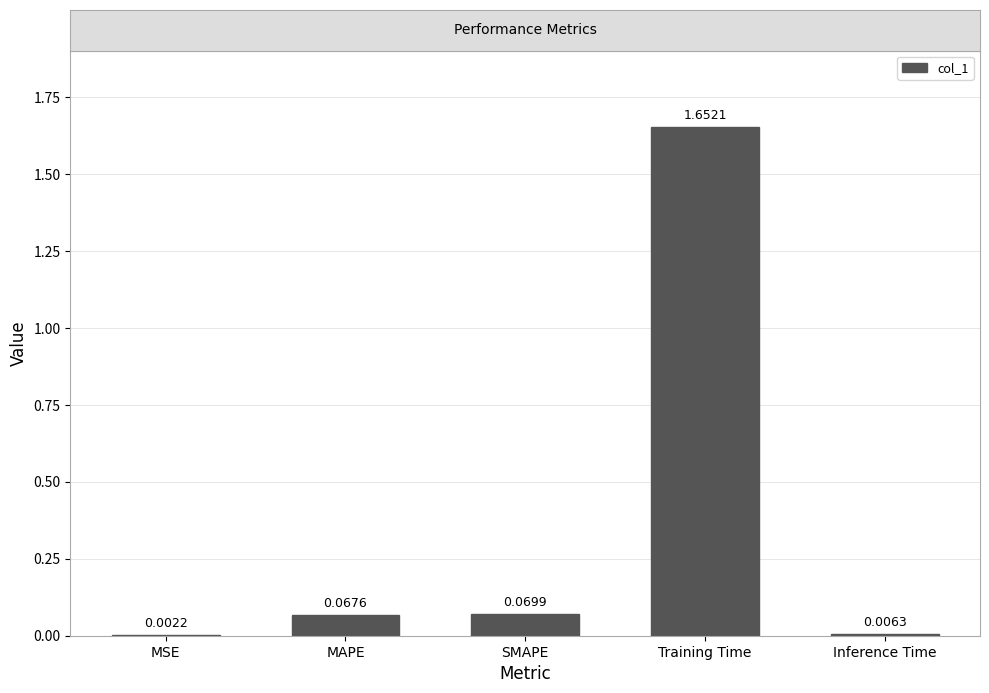

Which label corresponds to the largest value in the chart?

Training Time